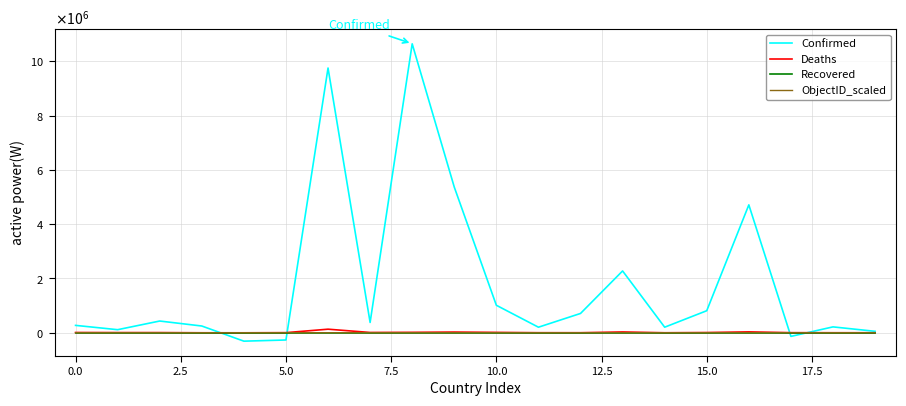

How many times do Recovered and Confirmed cross each other?

4